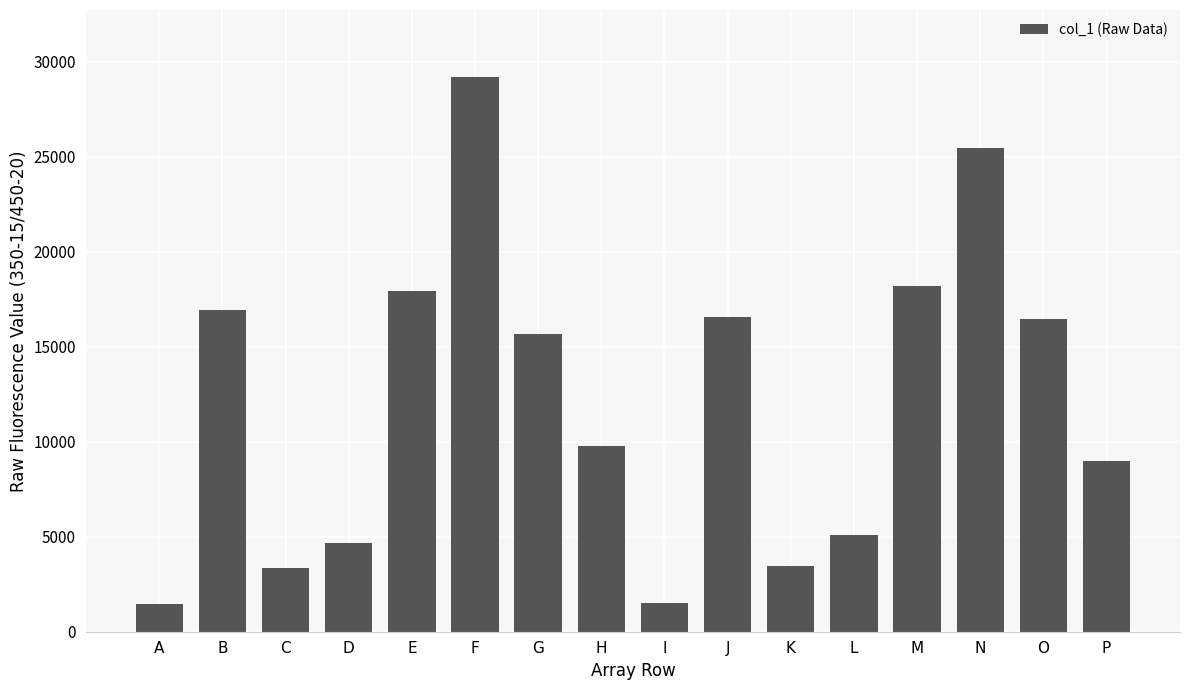

What is the value of the 12th bar from the left?

5071